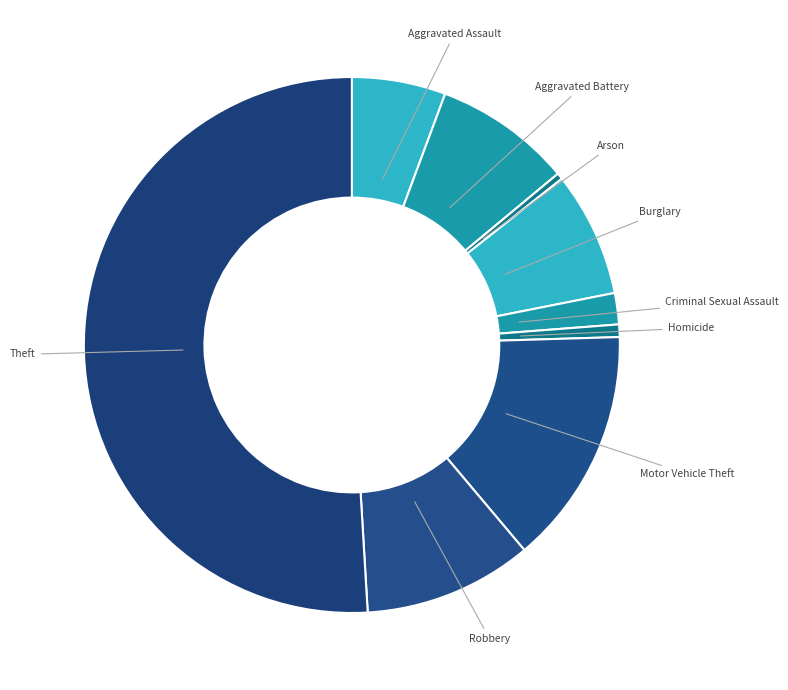

How many slices are in this pie chart?

9